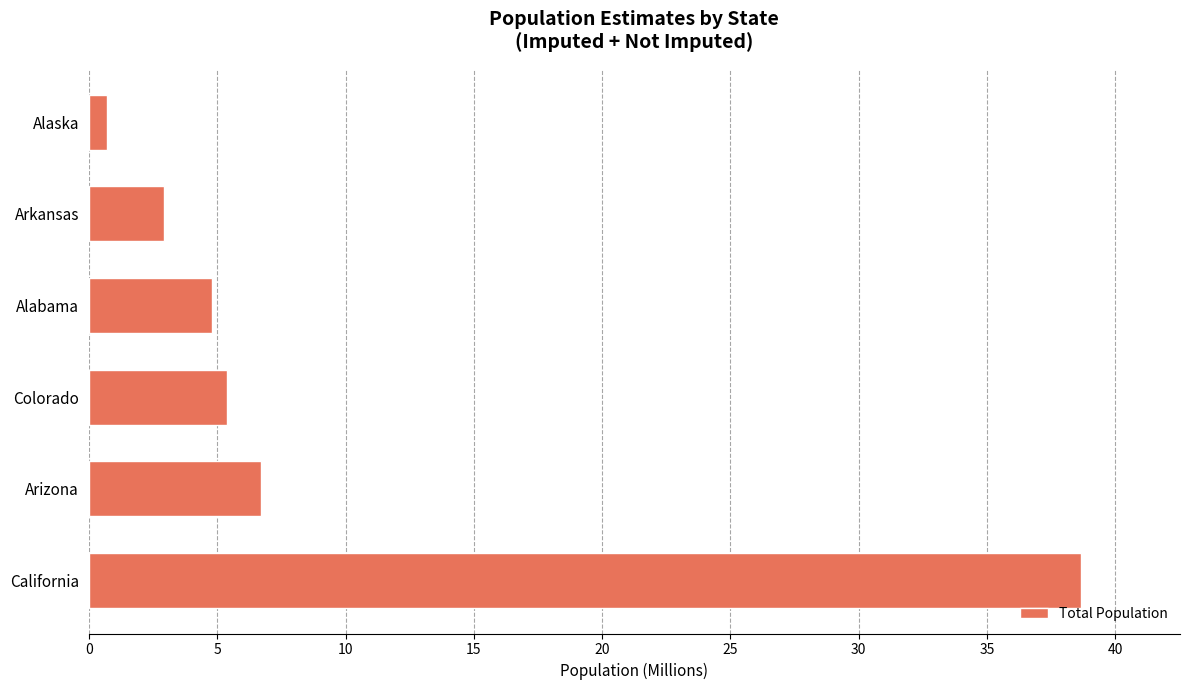

The value at Arkansas is 2.9. True or false?

True